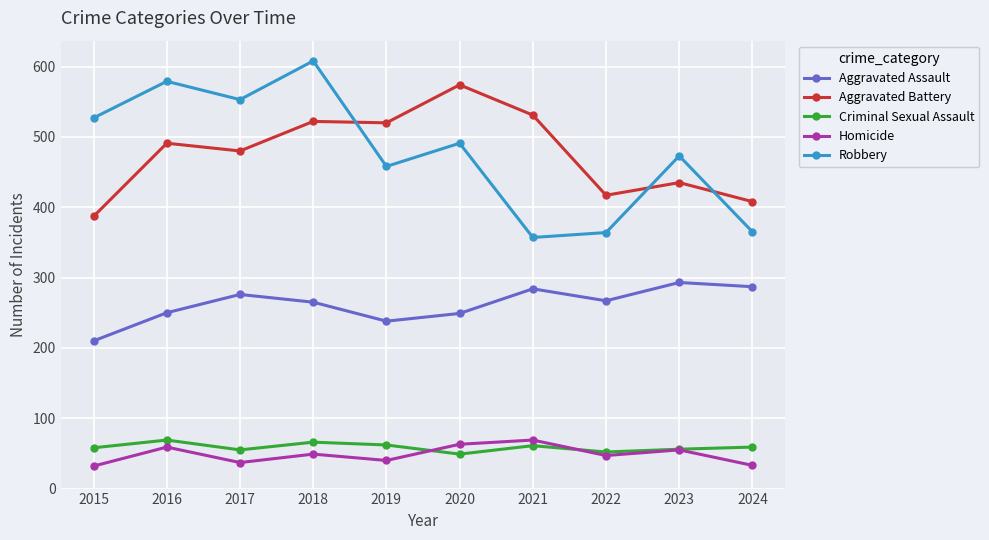

What is the value of the Aggravated Assault point at the 5th from the left?

238